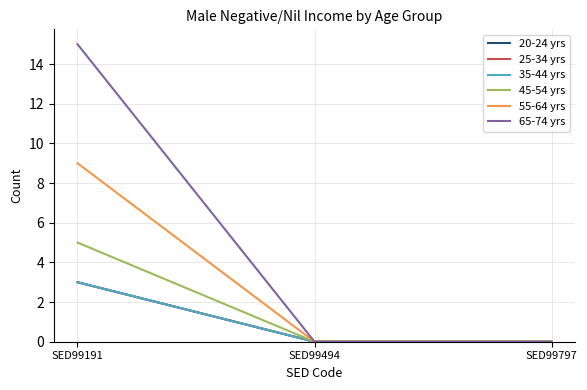

The value of 35-44 yrs at SED99797 is 0. True or false?

True